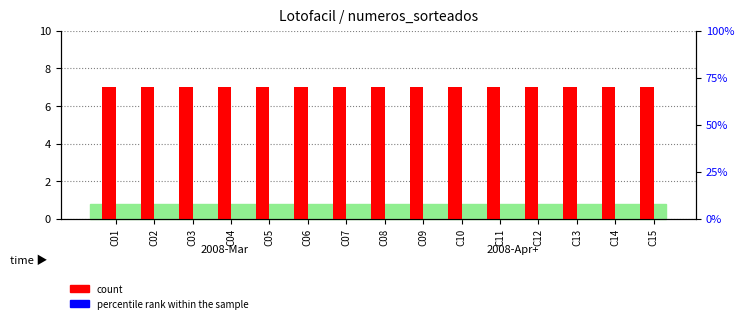

The value of percentile rank within the sample at C03 is 0. True or false?

True